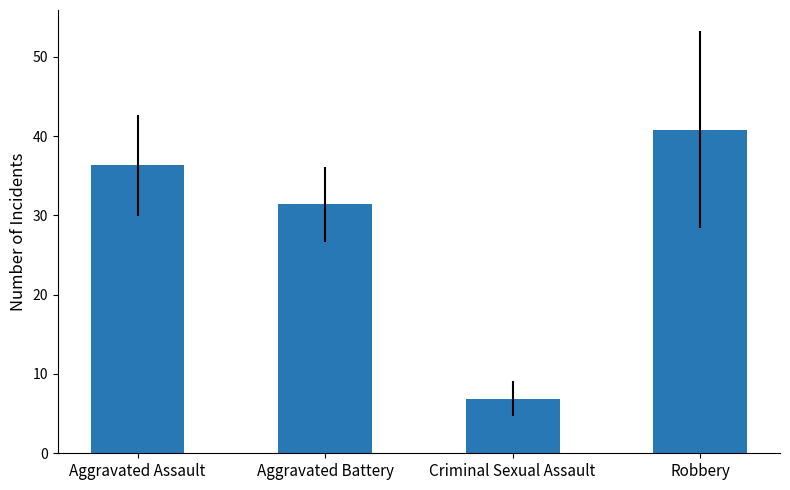

Count the number of data series in this chart.

1